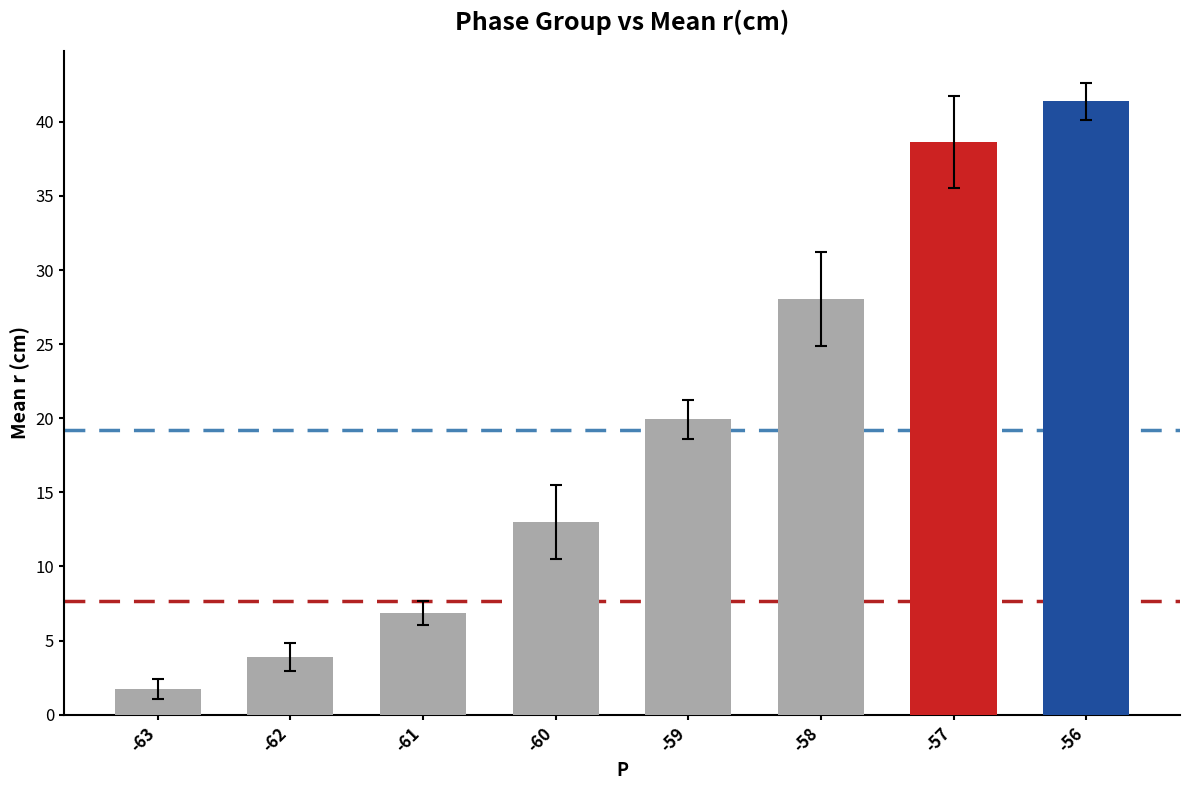

Which category has the highest value across all series?

-56